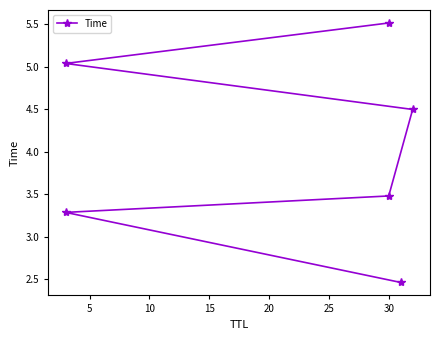

What is the sum of all values?

24.3